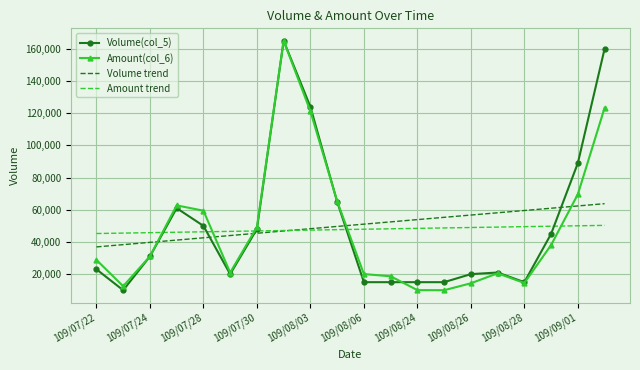

What is the greatest value displayed?

165000.0